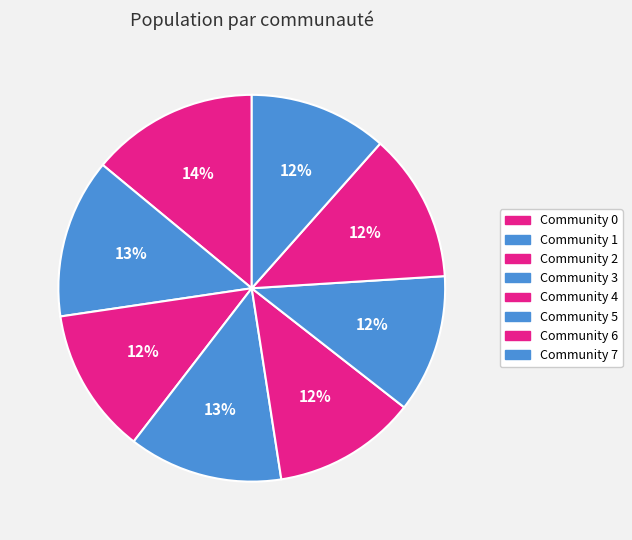

What is the smallest slice in the pie chart?

Community 5